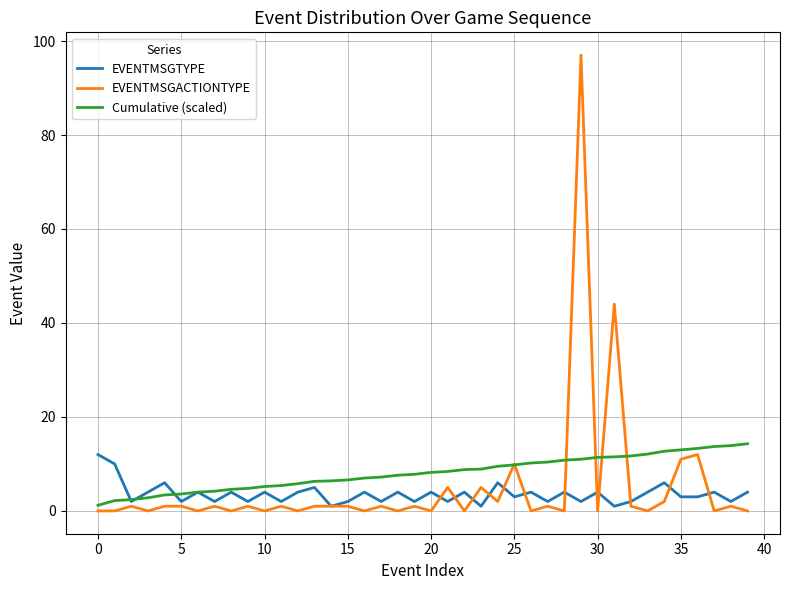

True or false: EVENTMSGACTIONTYPE and Cumulative (scaled) cross at least once.

True